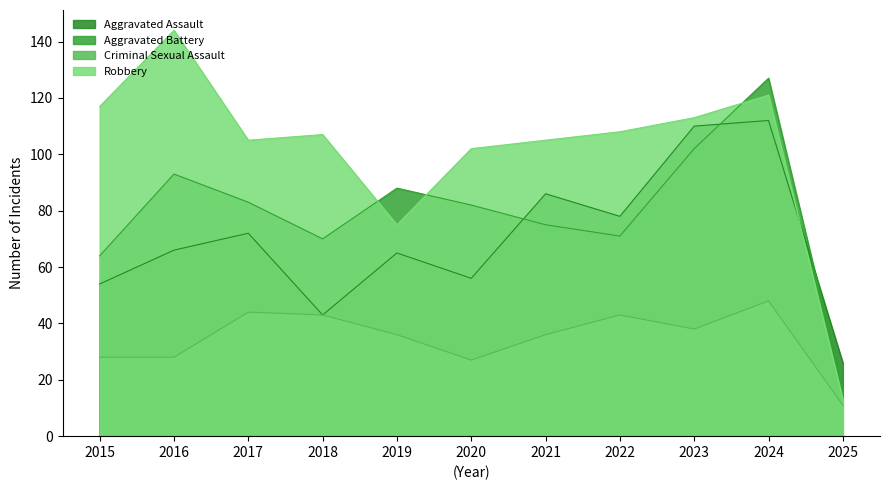

Which series ends up on top after the final intersection of Aggravated Battery and Robbery?

Aggravated Battery